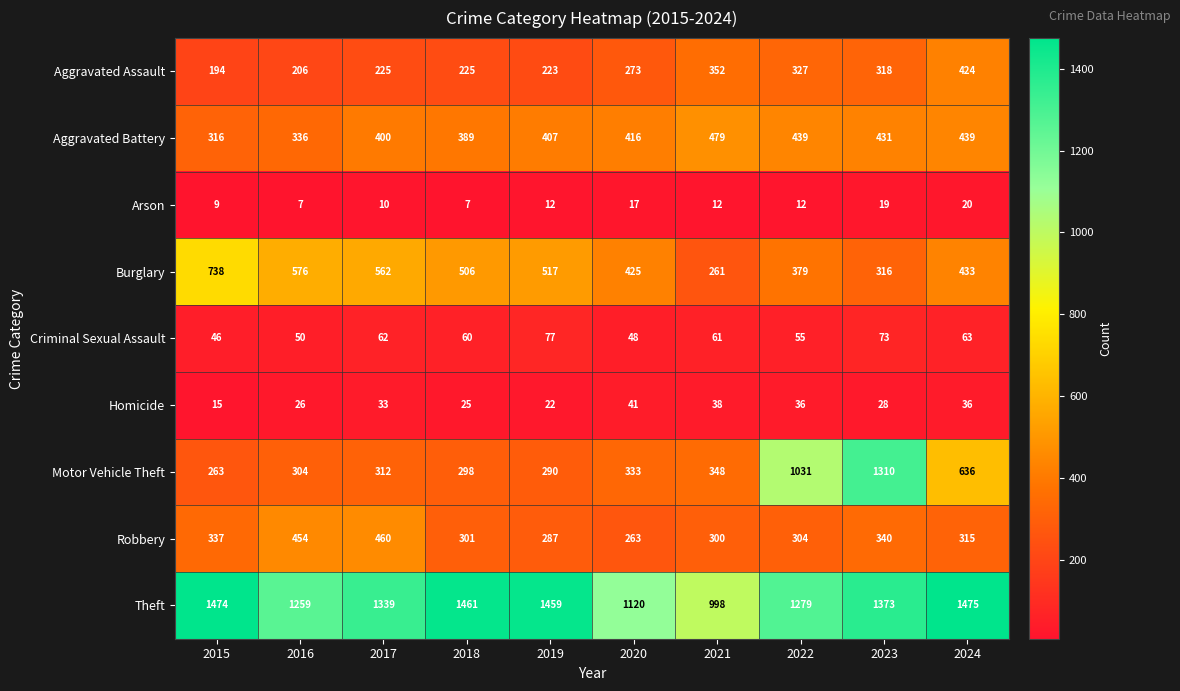

What is the minimum value for Arson?

7